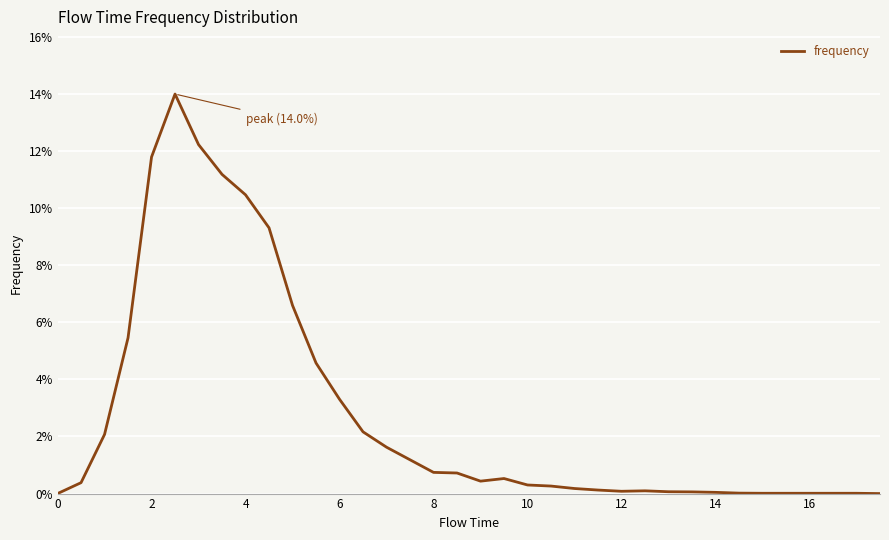

Does the chart display data point markers on the line(s)?

No